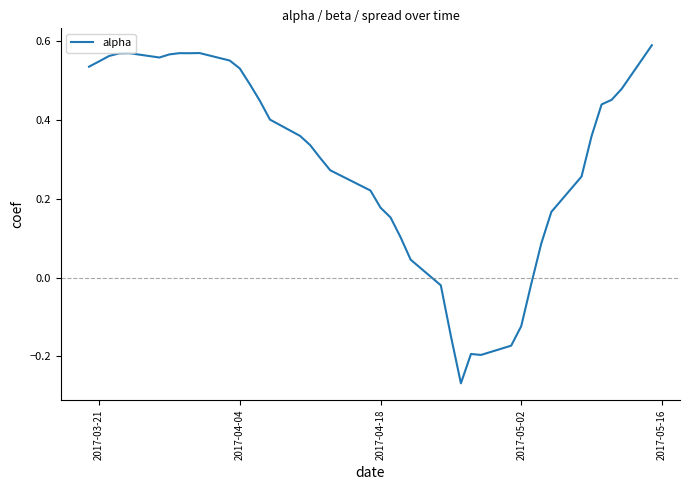

What is the difference between the maximum and minimum values?

0.9